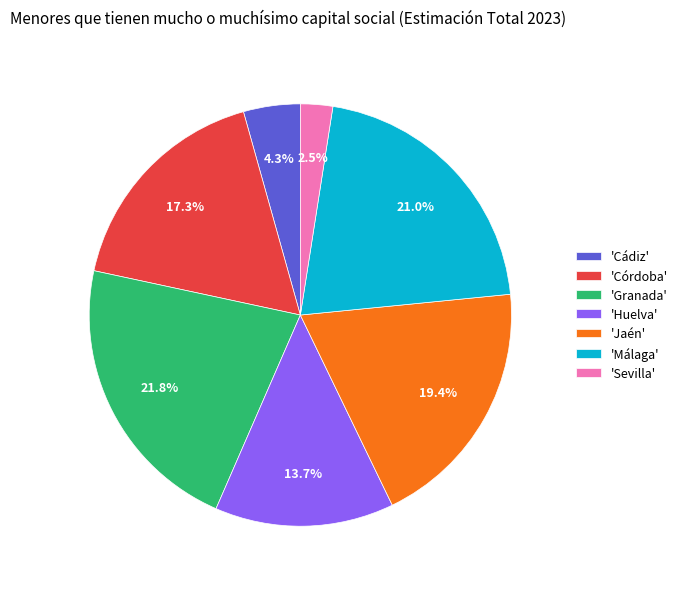

Is 'Granada' the majority of the pie?

No